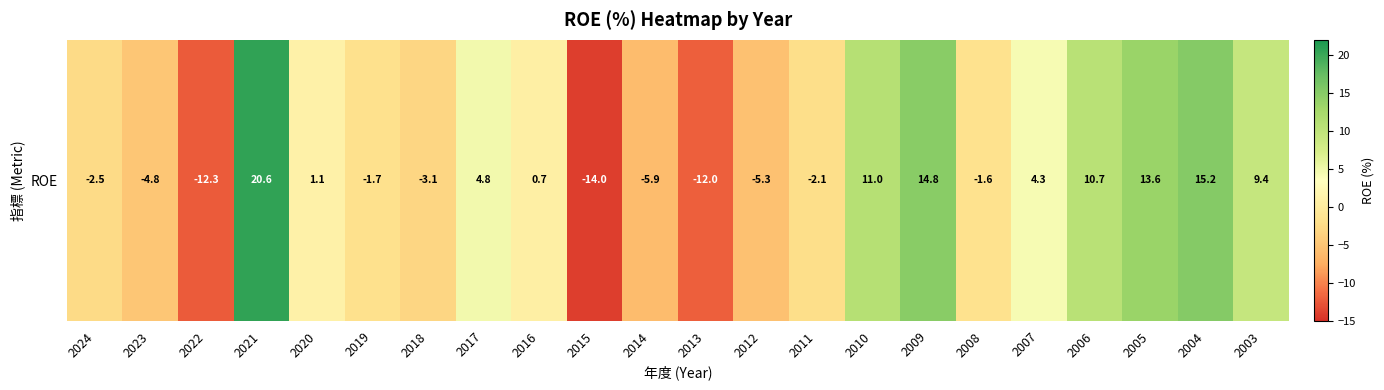

What is the difference between the maximum and second lowest values?

32.9